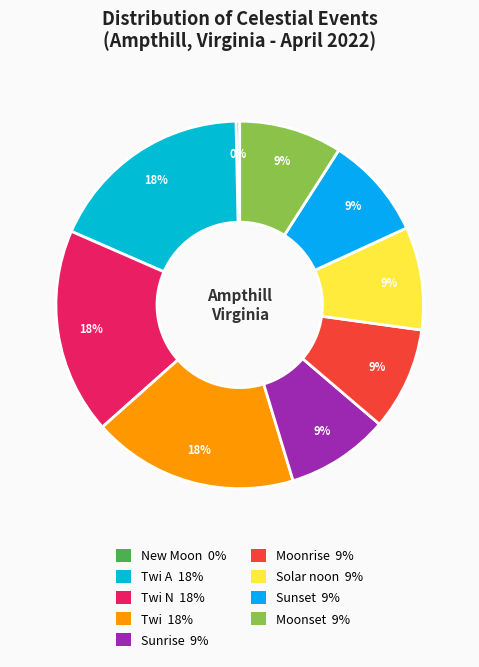

How many segments does this pie chart have?

9